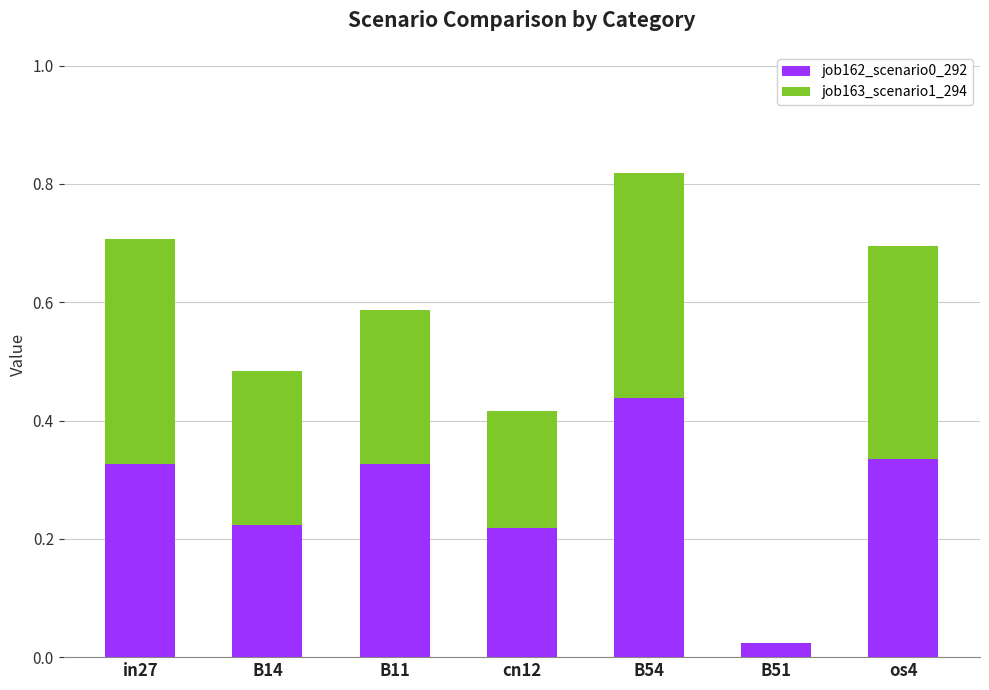

What is the total value across all series at B54?

0.8